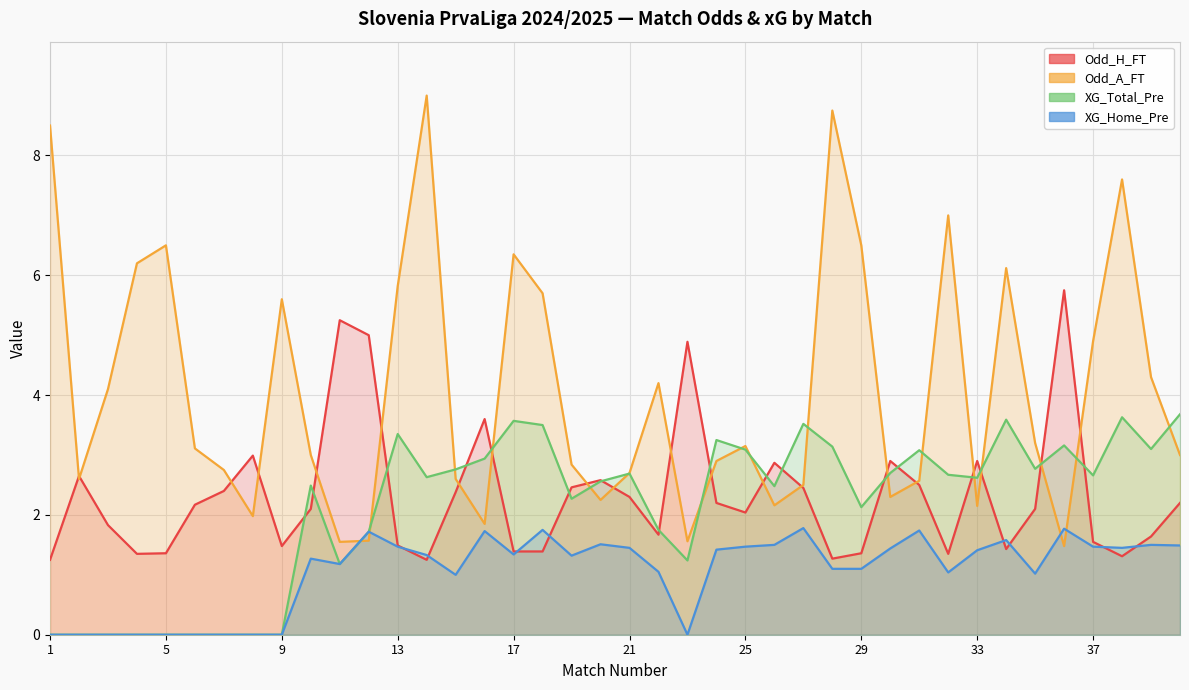

Rank the categories by XG_Home_Pre value from highest to lowest.

27, 36, 18, 31, 16, 12, 34, 20, 26, 39, 40, 13, 25, 37, 21, 38, 30, 24, 33, 17, 14, 19, 10, 11, 28, 29, 22, 32, 35, 15, 1, 2, 3, 4, 5, 6, 7, 8, 9, 23